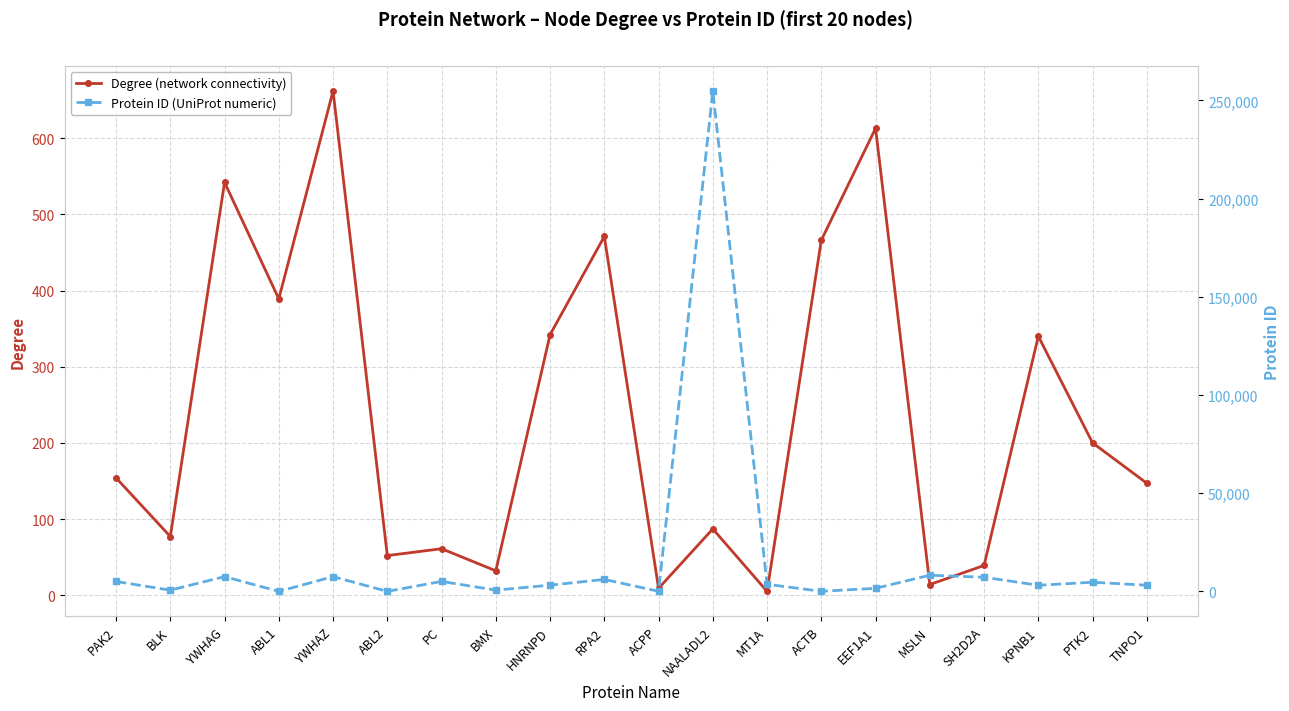

Is it true that Protein ID (UniProt numeric) equals 27 at ABL2?

True